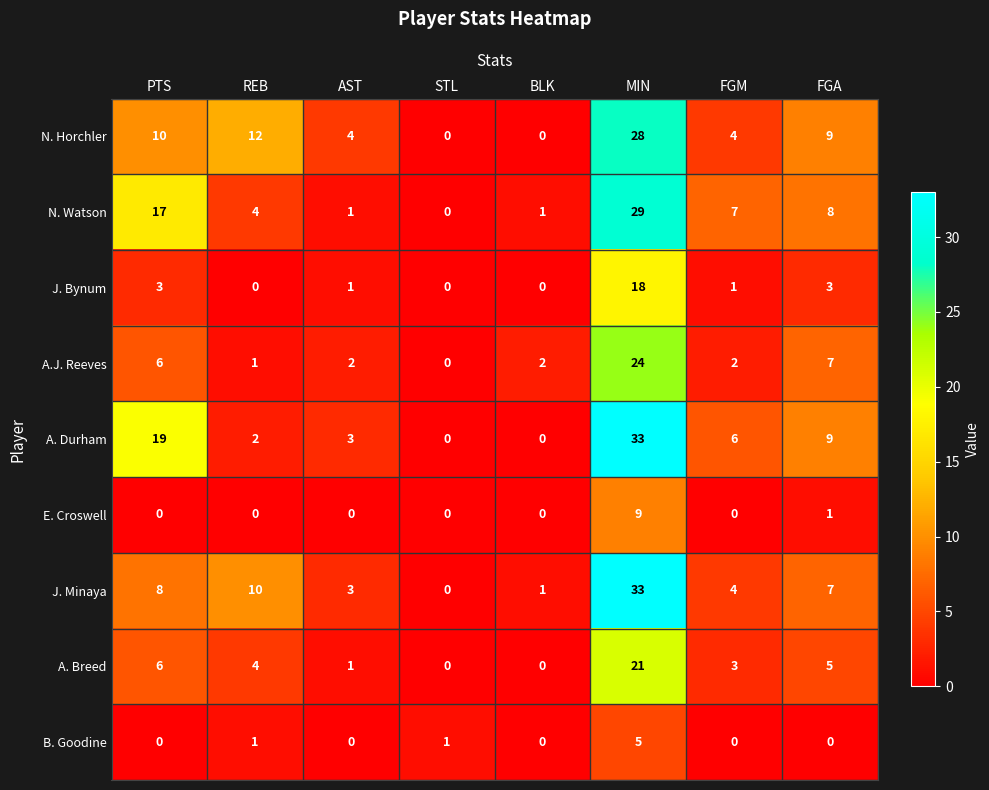

What is the greatest value displayed?

33